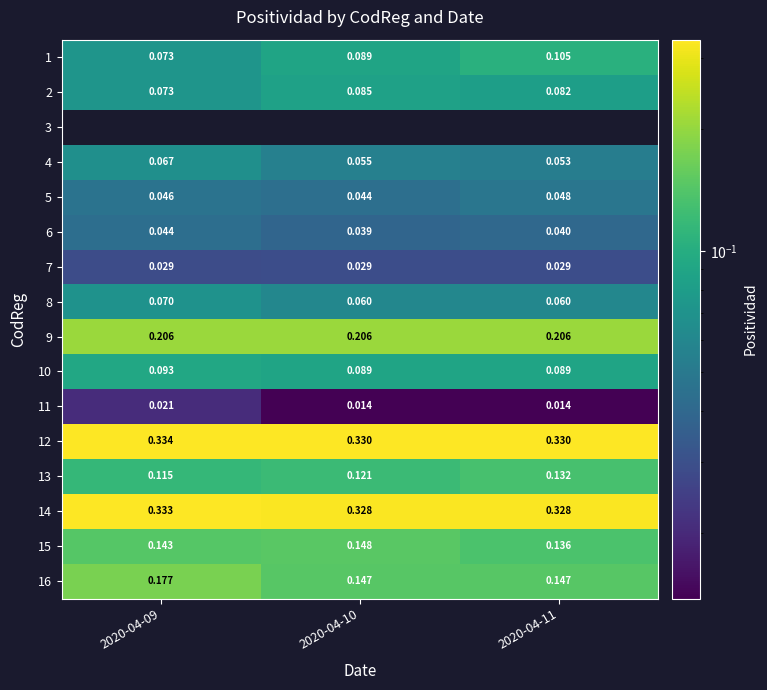

True or false: 11 has a value of 0.0 at 2020-04-09.

True